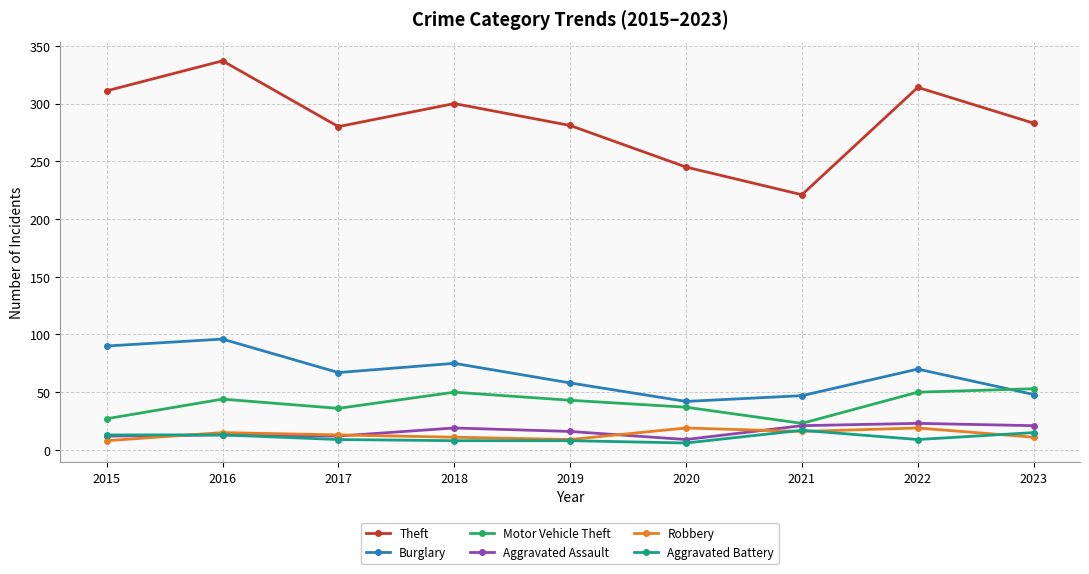

Read the Aggravated Battery value at 2020, to the nearest 5.

5